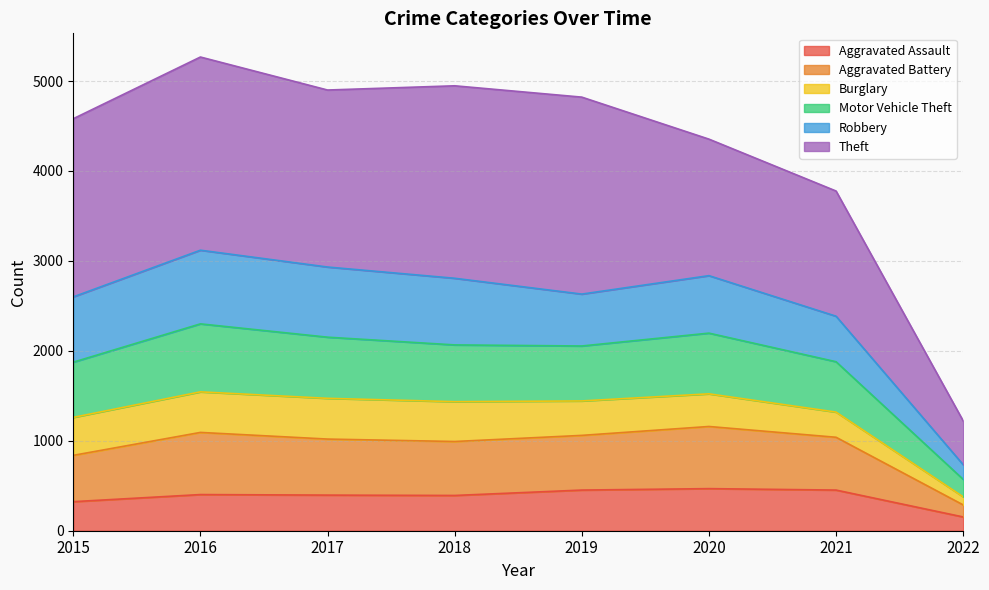

At which label does Aggravated Assault reach its minimum?

2022